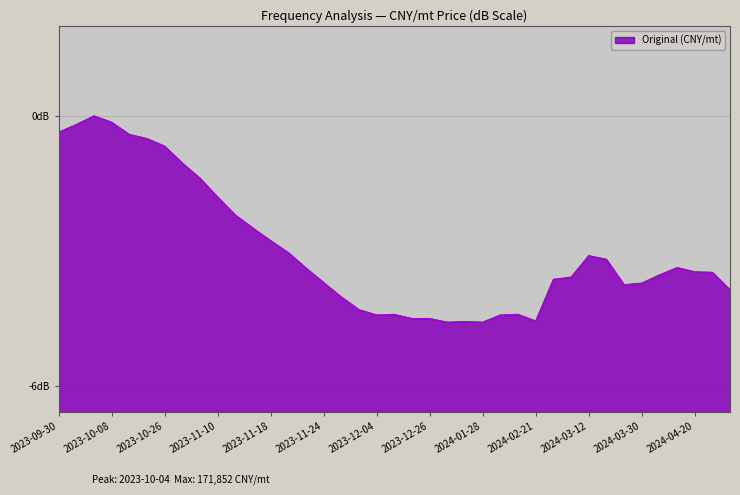

Reading left to right, list all the values displayed in this chart.

2023-09-30=-0.4	2023-10-02=-0.2	2023-10-04=0.0	2023-10-08=-0.1	2023-10-10=-0.4	2023-10-19=-0.5	2023-10-26=-0.7	2023-10-29=-1.1	2023-11-03=-1.4	2023-11-10=-1.8	2023-11-13=-2.2	2023-11-15=-2.5	2023-11-18=-2.8	2023-11-20=-3.0	2023-11-22=-3.4	2023-11-24=-3.7	2023-11-26=-4.0	2023-11-28=-4.3	2023-12-04=-4.4	2023-12-11=-4.4	2023-12-20=-4.5	2023-12-26=-4.5	2024-01-01=-4.6	2024-01-11=-4.6	2024-01-28=-4.6	2024-02-01=-4.4	2024-02-13=-4.4	2024-02-21=-4.6	2024-02-29=-3.6	2024-03-06=-3.6	2024-03-12=-3.1	2024-03-20=-3.2	2024-03-25=-3.8	2024-03-30=-3.7	2024-04-05=-3.5	2024-04-11=-3.4	2024-04-20=-3.5	2024-05-06=-3.5	2024-05-12=-3.9